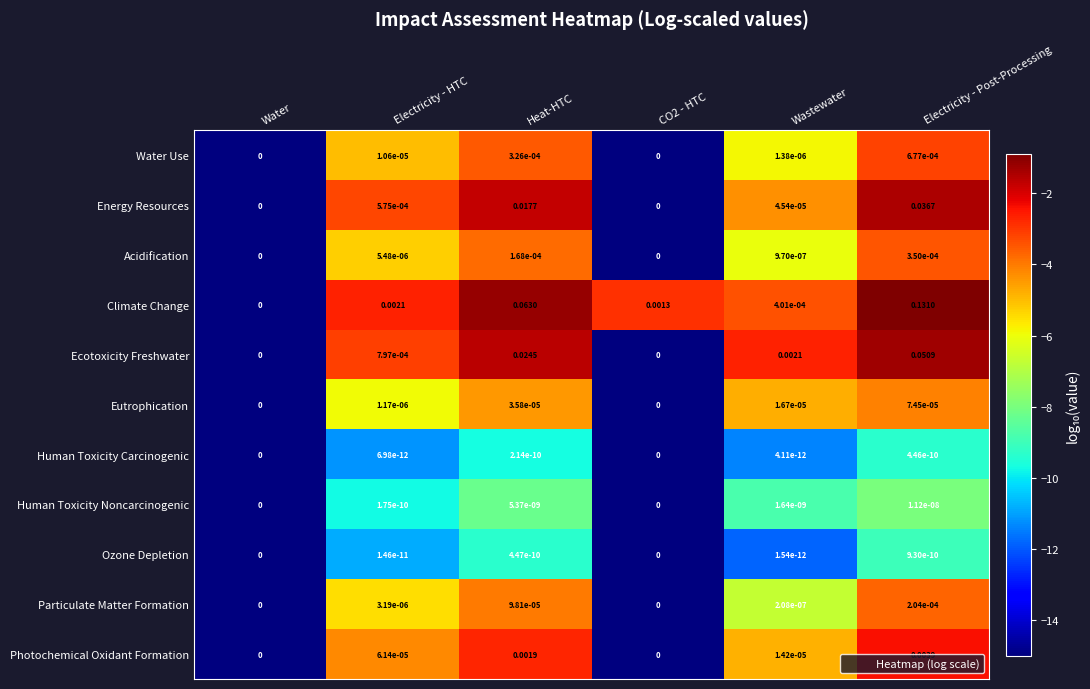

Which series has the widest spread of values?

Climate Change